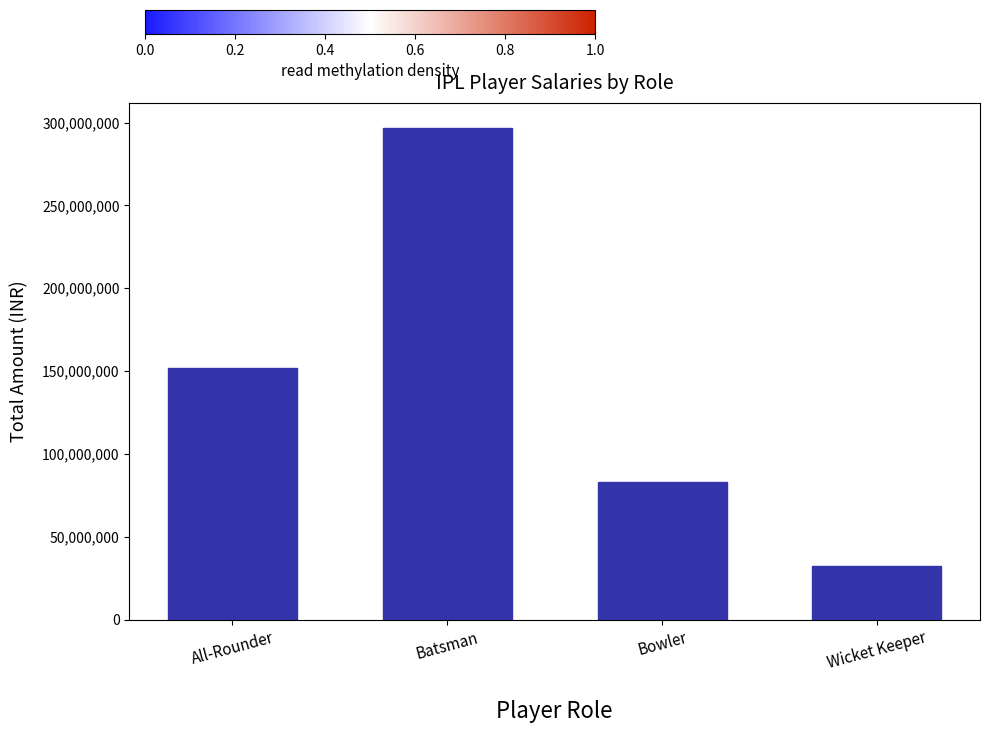

Which category has the lowest value across all series?

Wicket Keeper